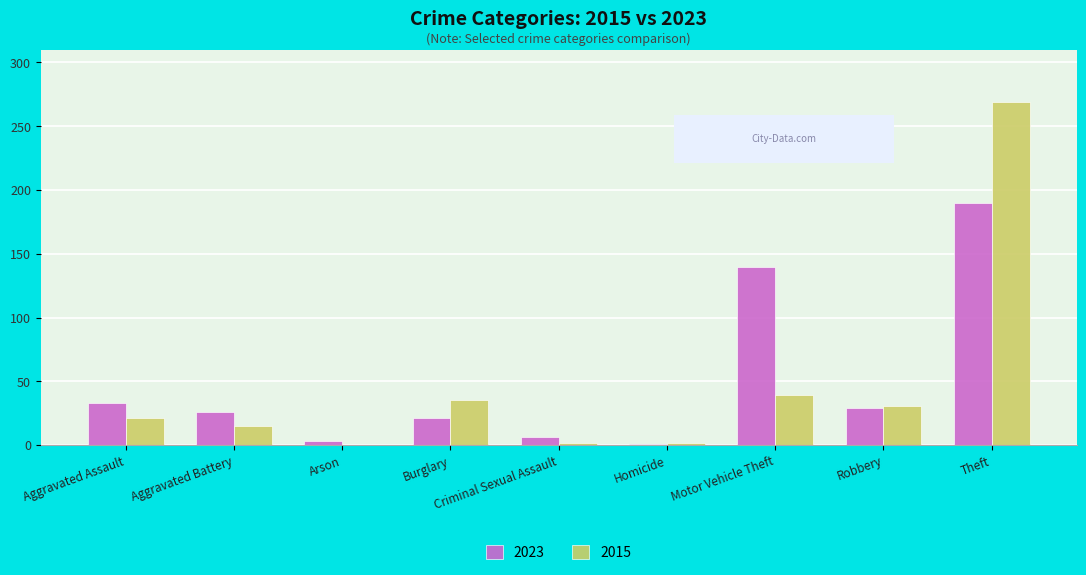

How many groups of bars are there?

9